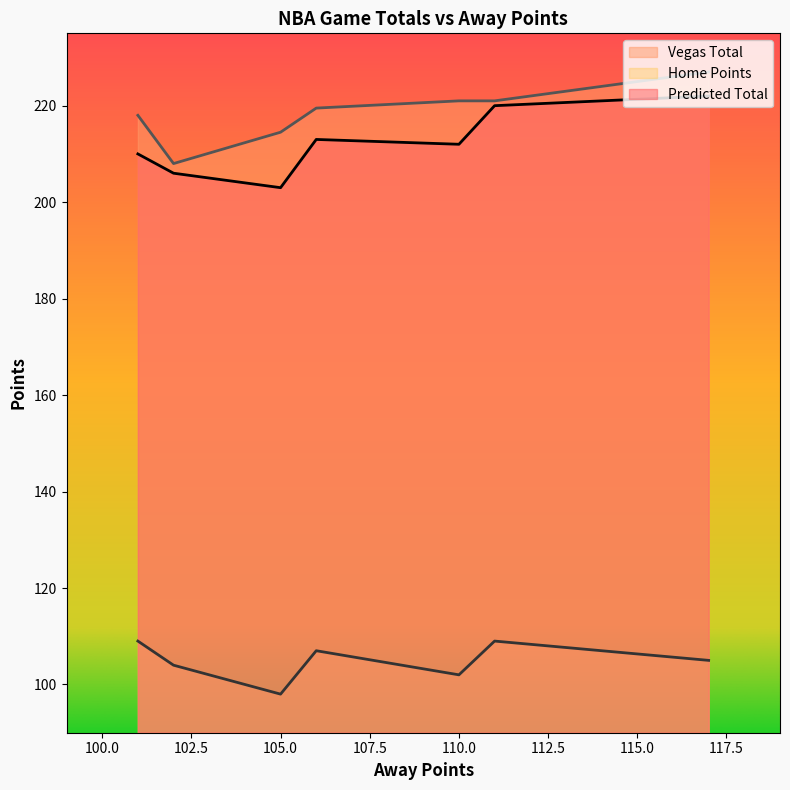

Count the Predicted Total values in the range 206 to 220.

5